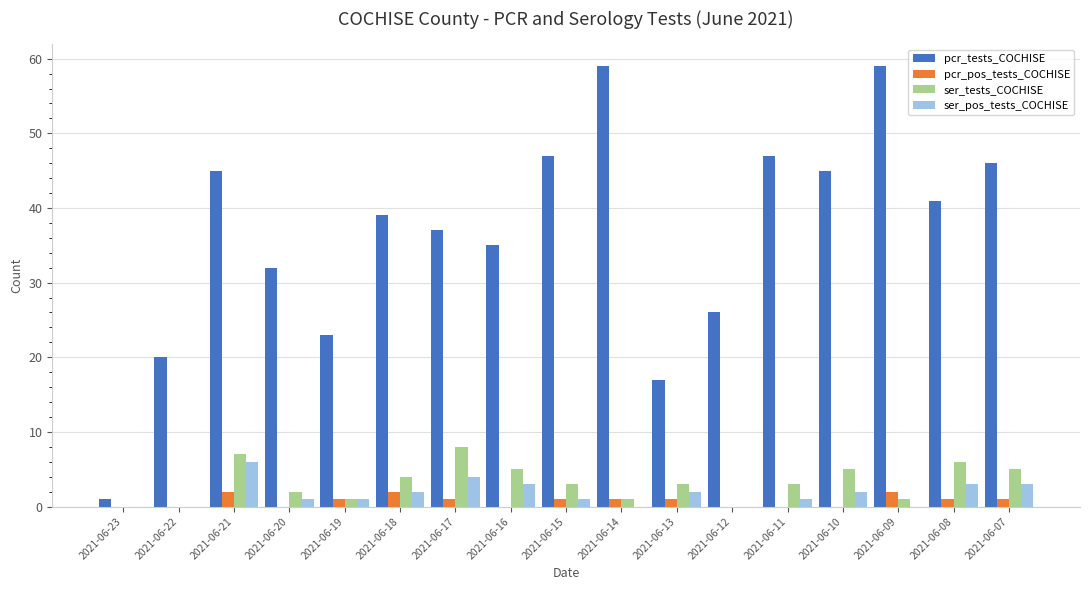

Reading left to right, what are all the values shown in this chart?

pcr_tests_COCHISE: 1	20	45	32	23	39	37	35	47	59	17	26	47	45	59	41	46
pcr_pos_tests_COCHISE: 0	0	2	0	1	2	1	0	1	1	1	0	0	0	2	1	1
ser_tests_COCHISE: 0	0	7	2	1	4	8	5	3	1	3	0	3	5	1	6	5
ser_pos_tests_COCHISE: 0	0	6	1	1	2	4	3	1	0	2	0	1	2	0	3	3